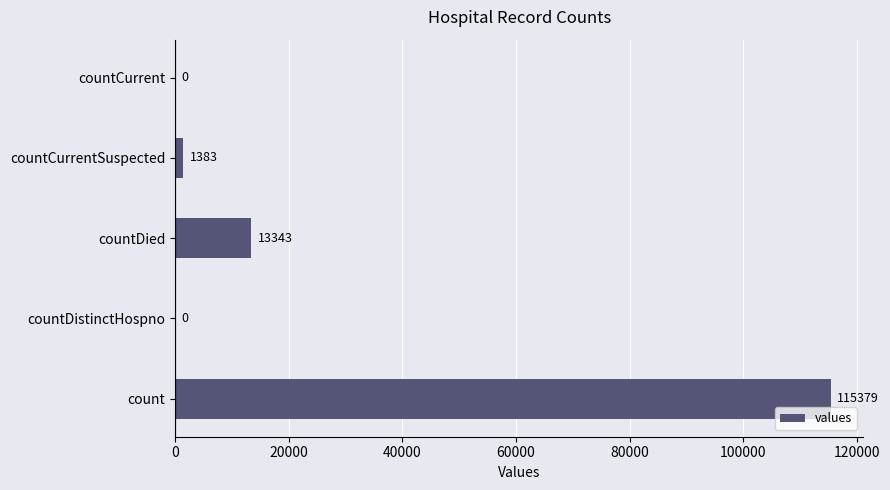

Reading bottom to top, list all the values displayed in this chart.

count=115379	countDistinctHospno=0	countDied=13343	countCurrentSuspected=1383	countCurrent=0